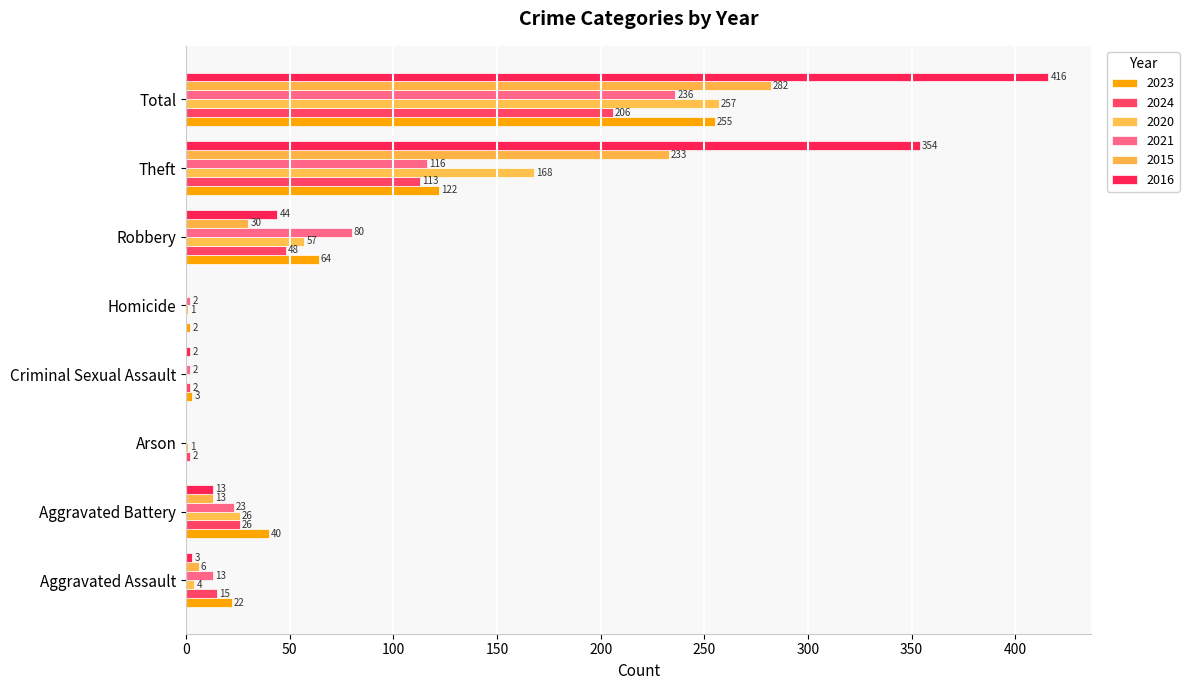

What is the difference between the maximum and minimum values in the 2021 series?

236